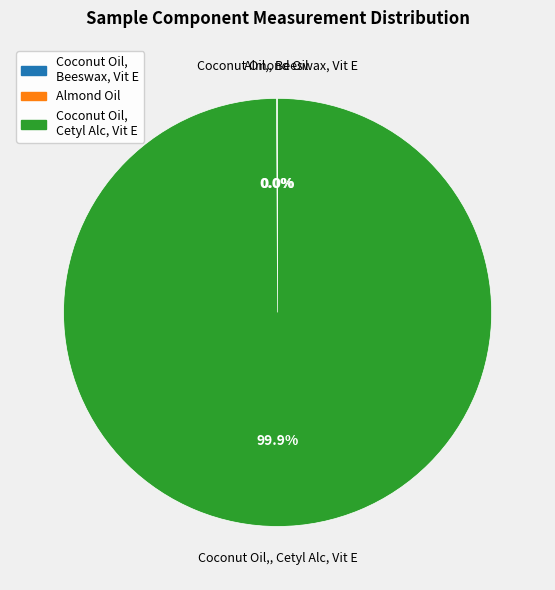

To the nearest percent, what is the difference between the largest and smallest slice percentages?

100%